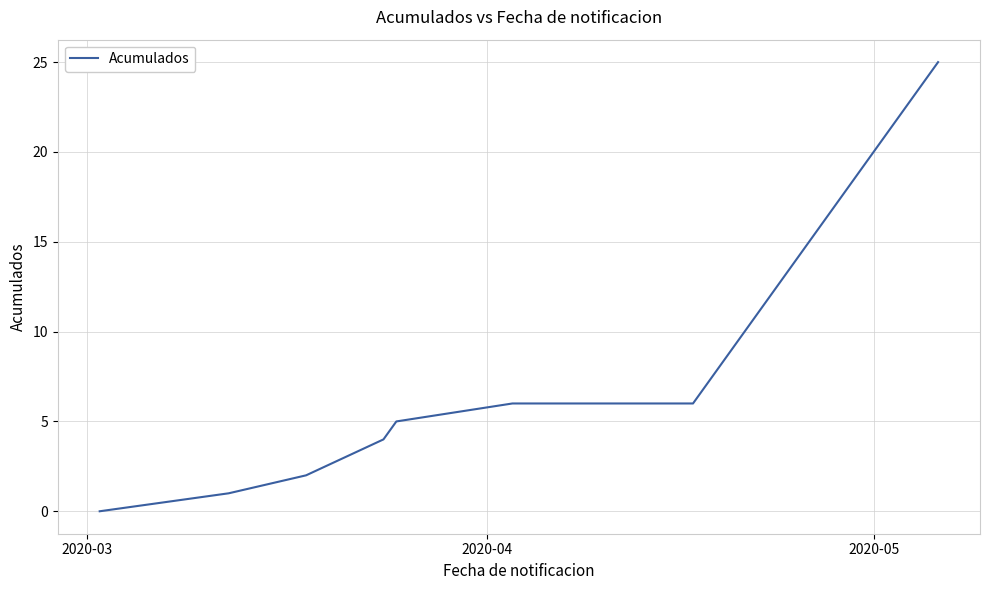

How many lines are shown in the chart?

1